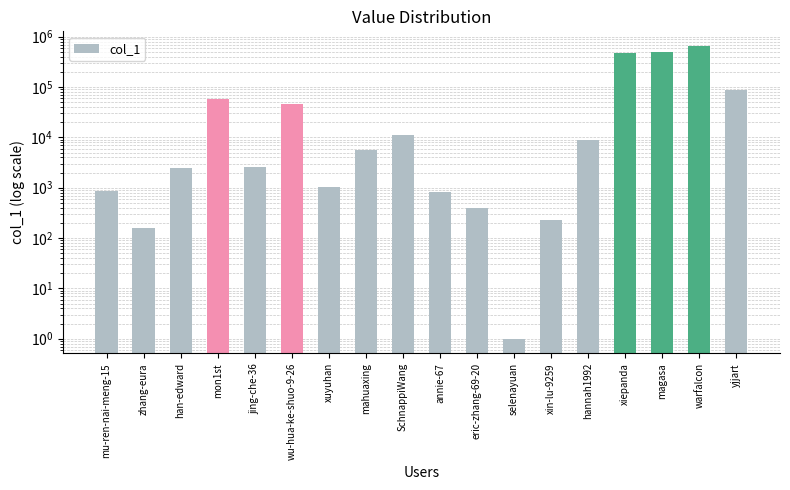

Is it true that the value at magasa is 164971?

False